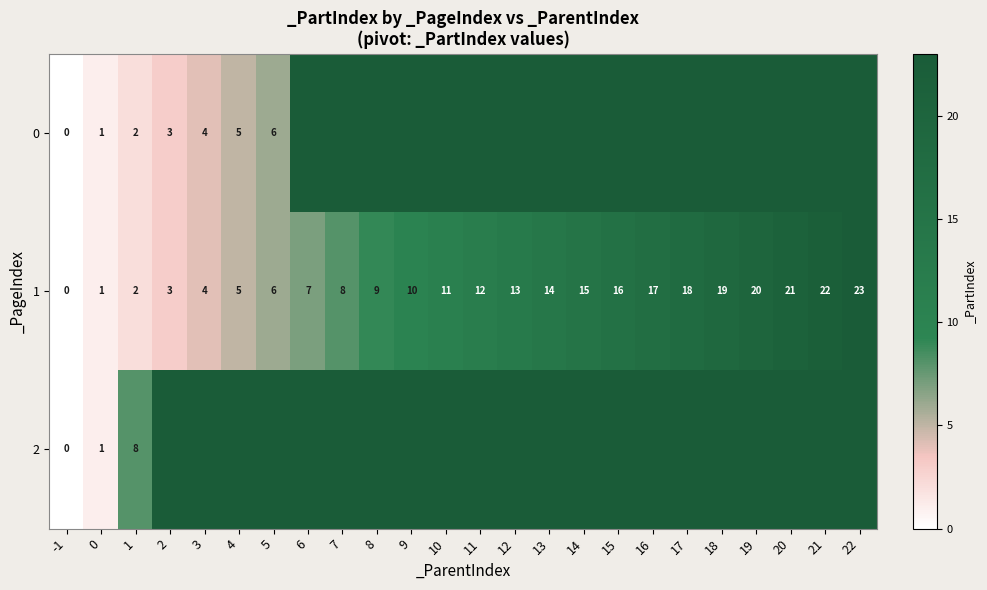

At how many categories does at least one series exceed 16?

7